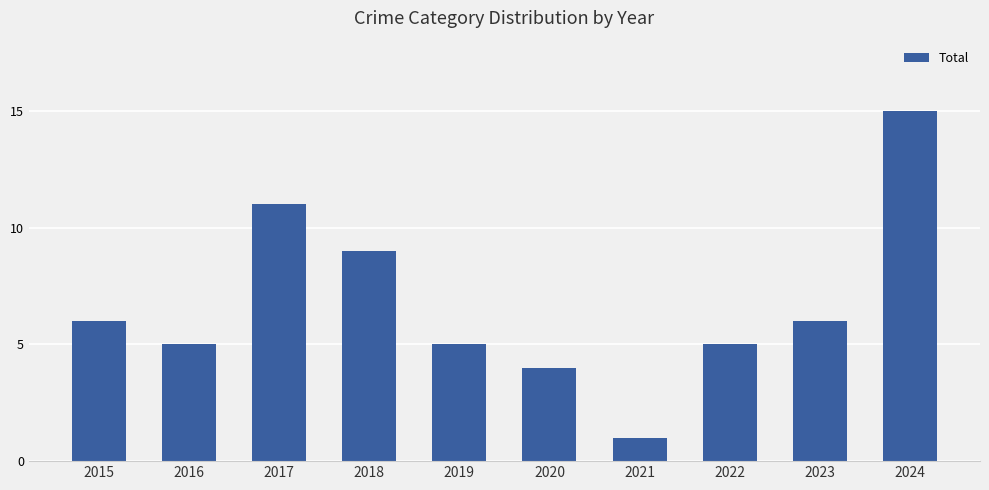

Which has a higher value, 2016 or 2020?

2016